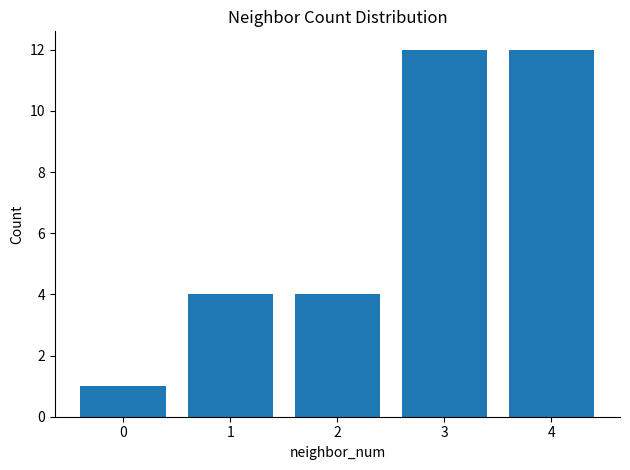

Is it true that the value at 1 is 6?

False